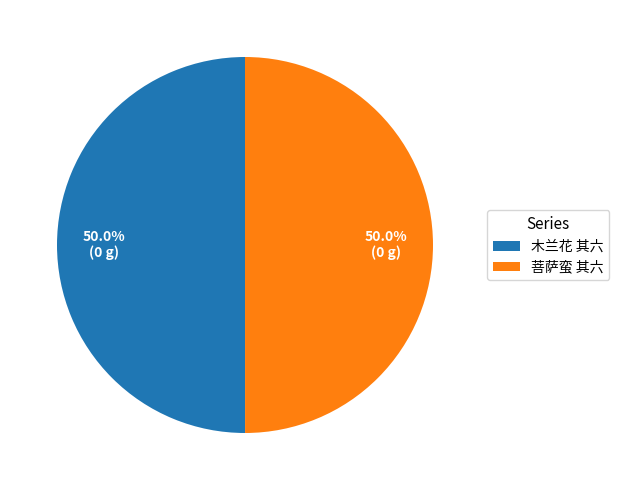

What is the ratio of the value at 菩萨蛮 其六 to the value at 木兰花 其六?

1.0